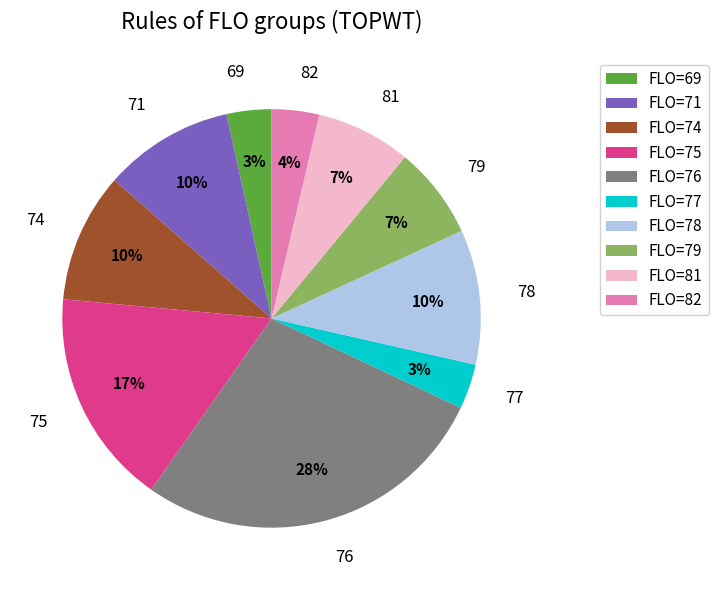

What percentage is the 79 slice, to the nearest percent?

7%